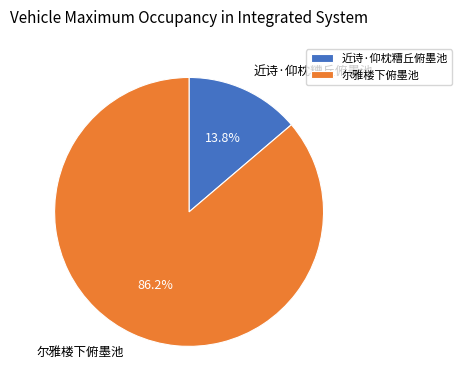

To the nearest percent, what is the average slice percentage?

50%